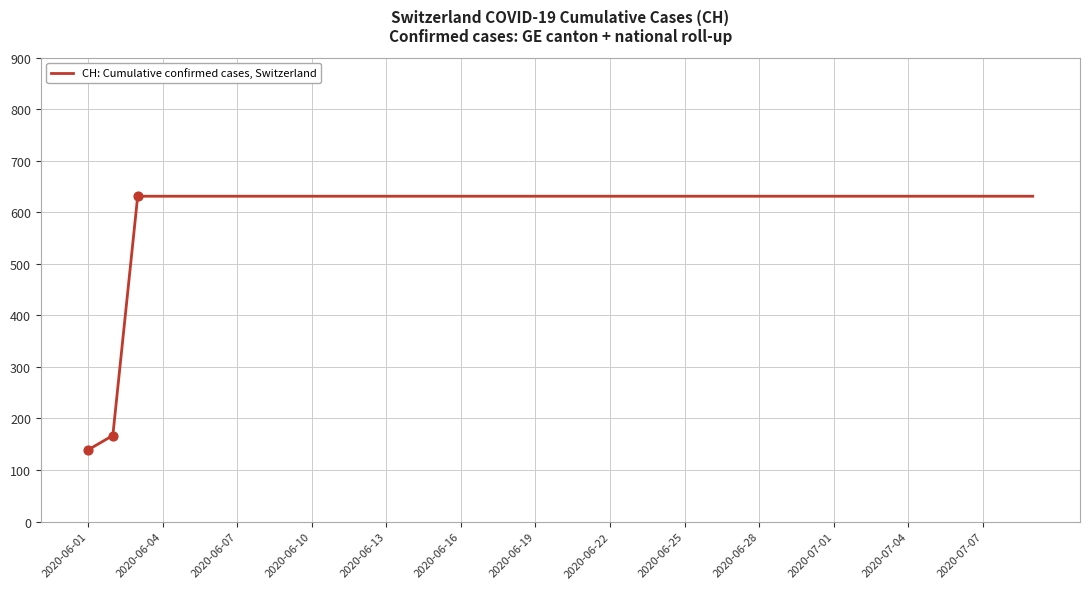

What is the smallest value displayed?

139